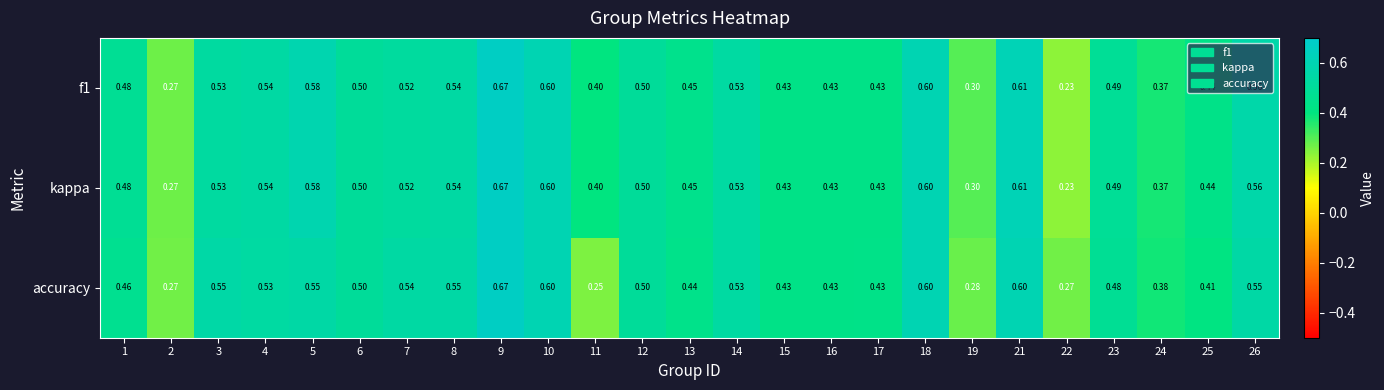

Which category has the lowest value across all series?

22